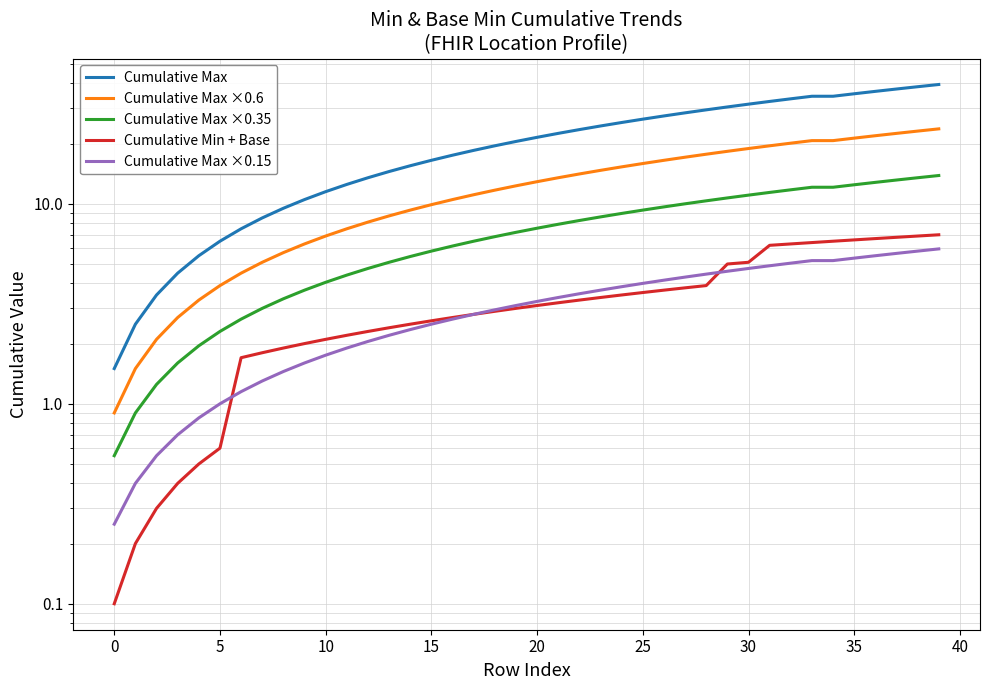

True or false: Cumulative Max ×0.6 and Cumulative Max cross at least once.

False